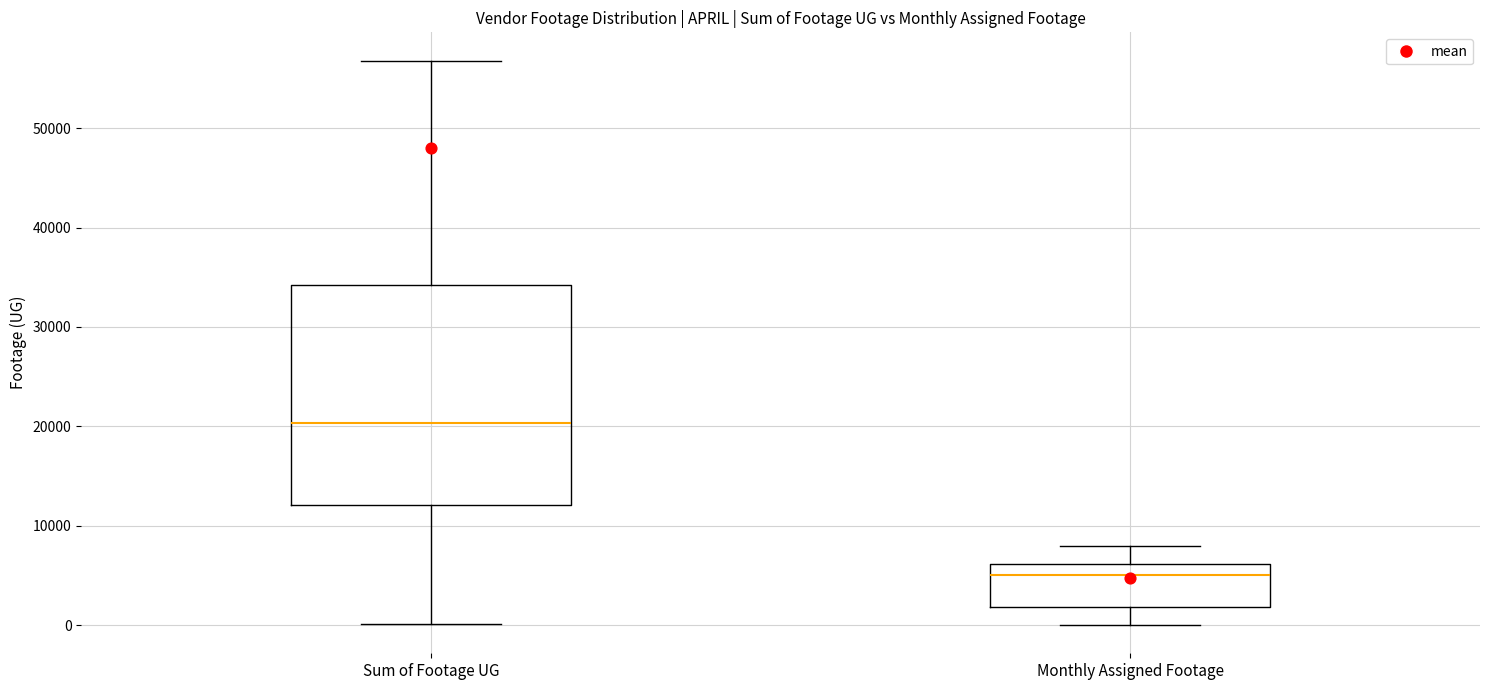

Where is the upper edge of the box for Monthly Assigned Footage on the y-axis? The values are not printed on the chart, so give them approximately, as read against the axis.

6000